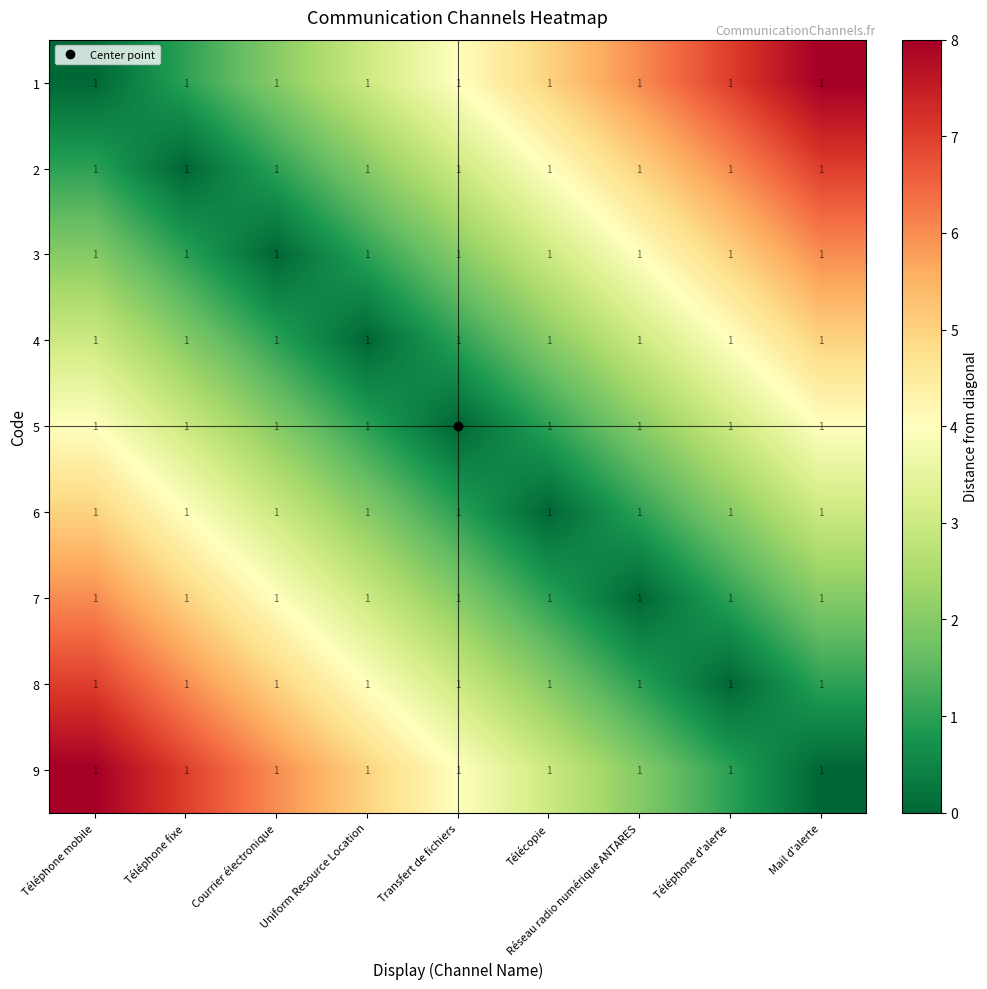

What is the spread (max minus min) of values at Transfert de fichiers?

4